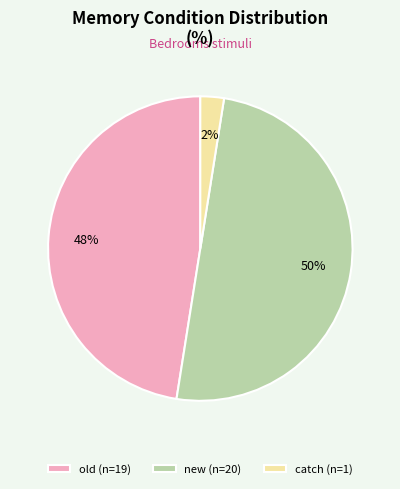

Between old (n=19) and catch (n=1), which is larger?

old (n=19)